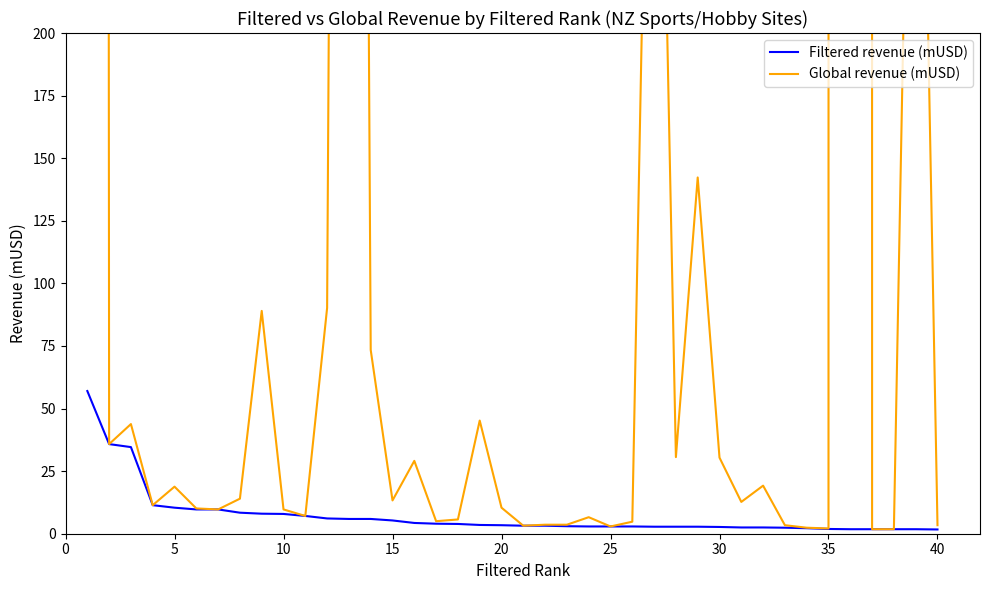

How many categories are shown in the chart?

40